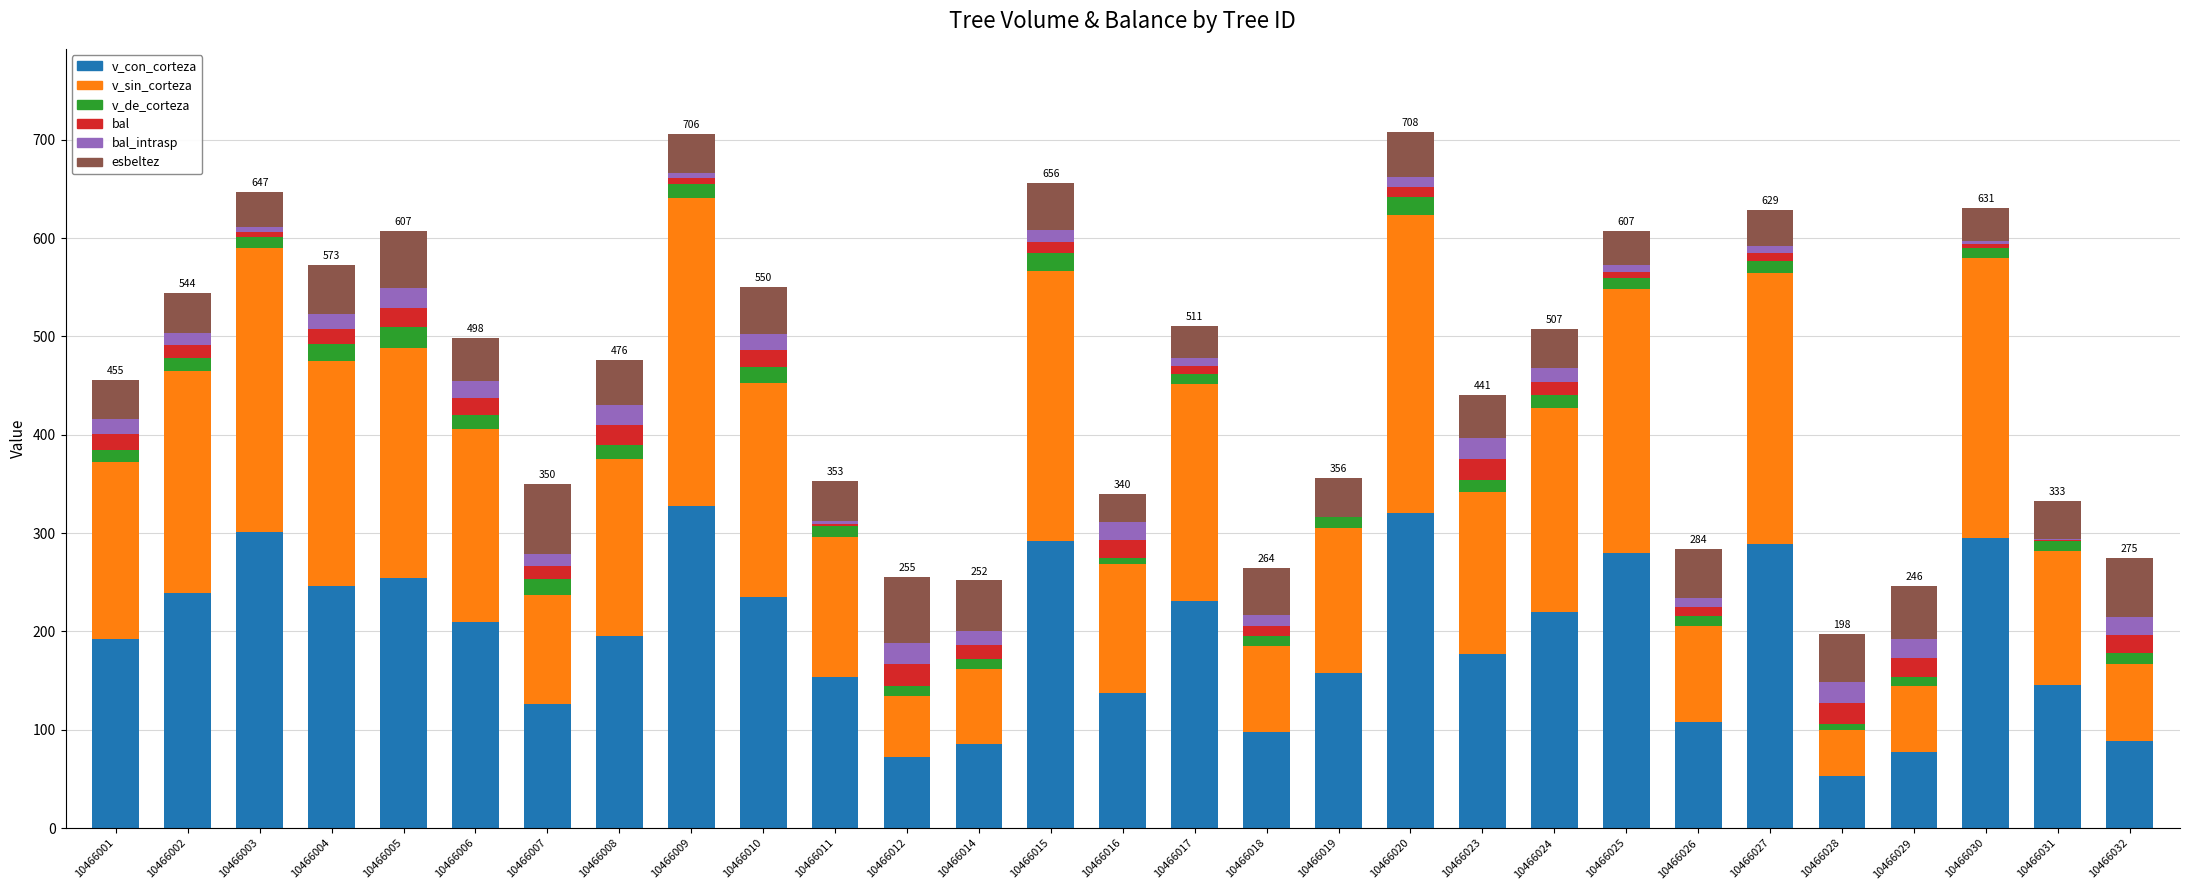

What are all the series names shown in the legend?

v_con_corteza, v_sin_corteza, v_de_corteza, bal, bal_intrasp, esbeltez